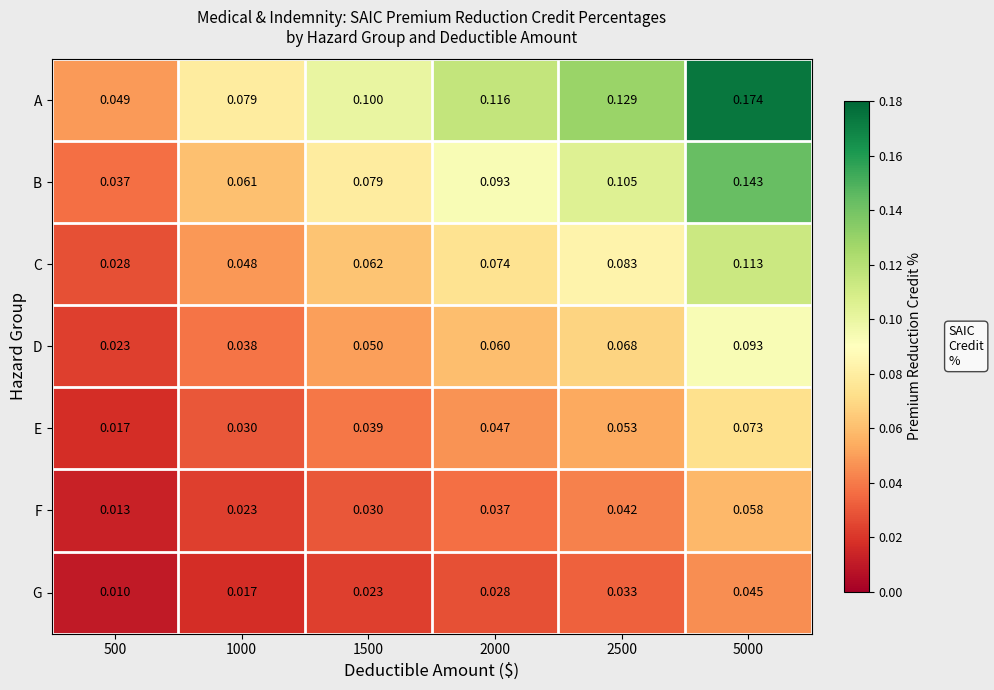

How many series are shown in this chart?

7